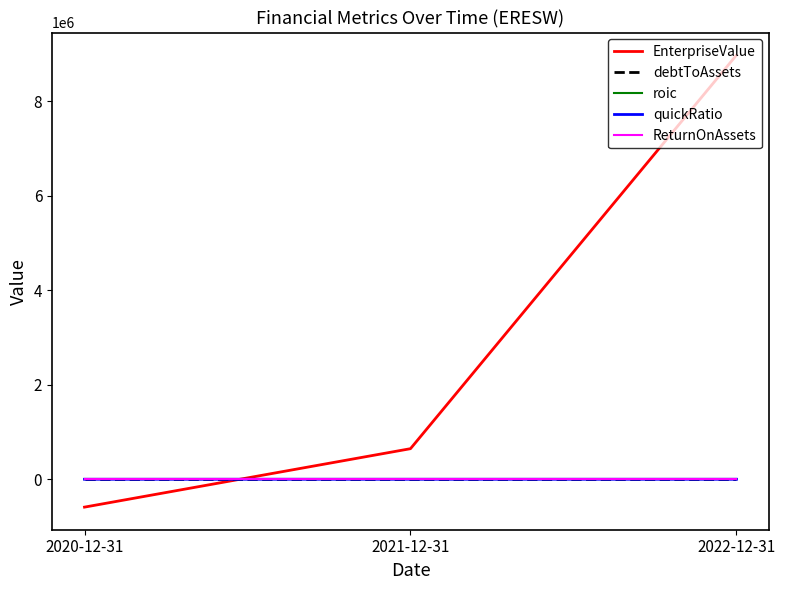

Which series has the largest total across all categories?

EnterpriseValue